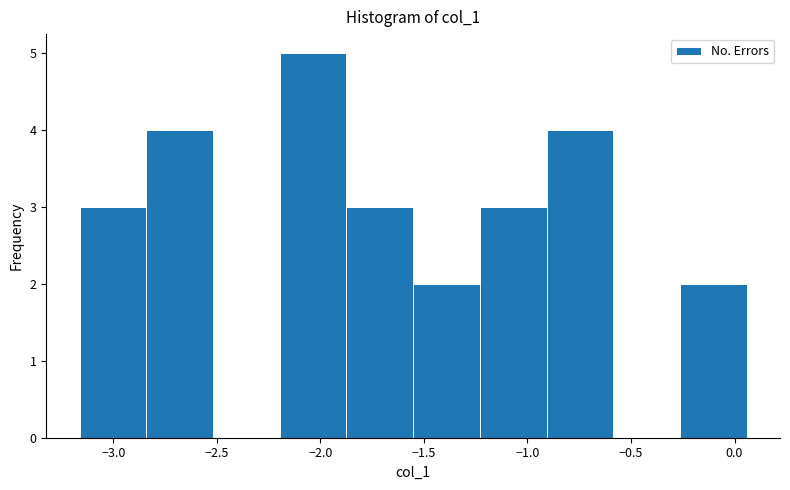

What is the height of the bar covering -1.25 to -0.90 on the x-axis? Neither the bar edges nor the heights are printed on the chart, so give them approximately, as read against the axes.

3